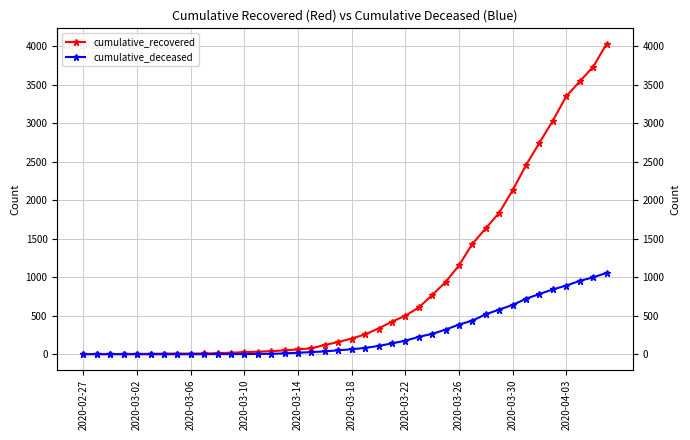

Which series has the largest total across all categories?

cumulative_recovered